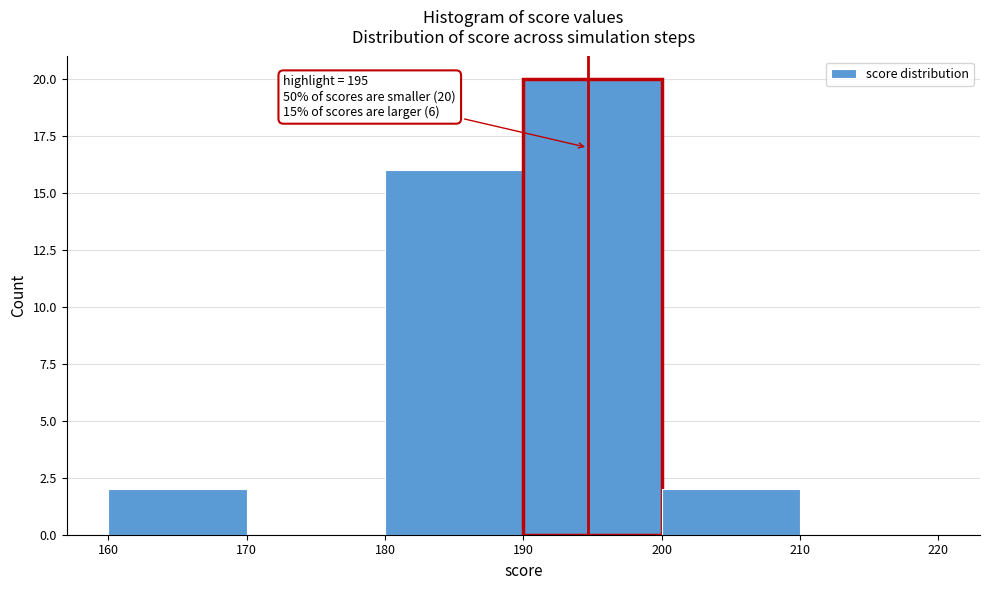

Over which range of the x-axis is the bar tallest?

190 to 200